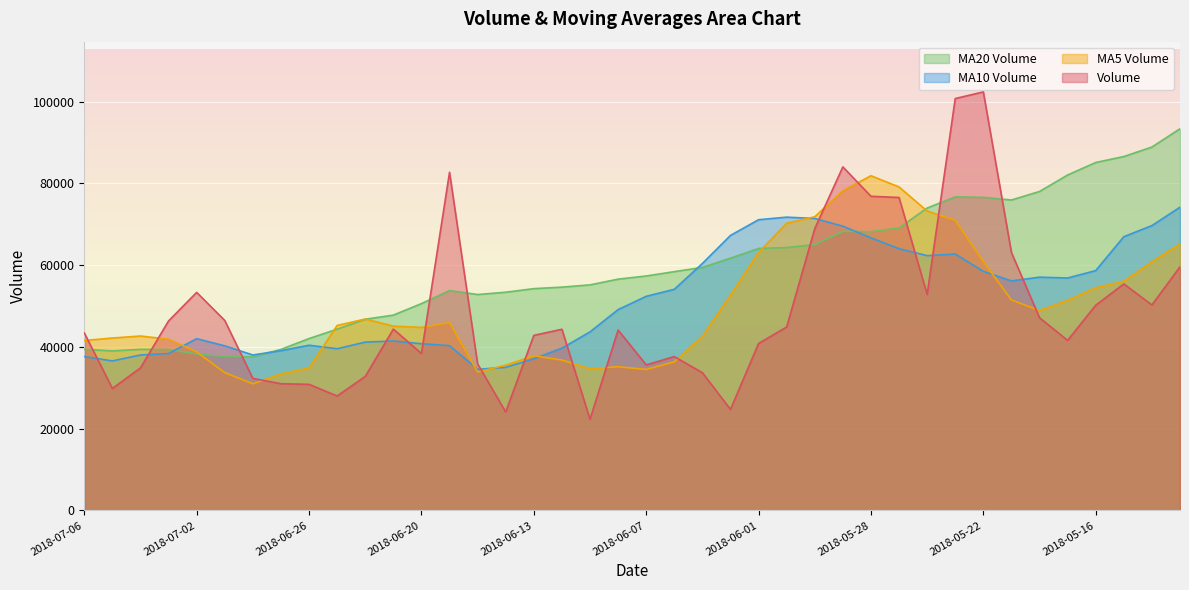

Is it true that v_ma5 equals 57809.5 at 2018-06-26?

False